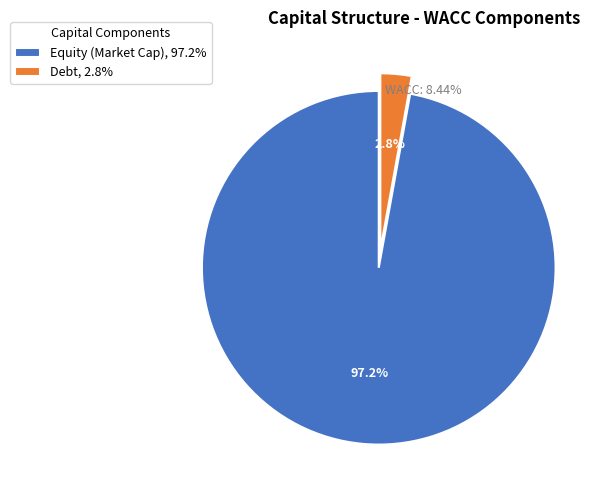

Count the number of slices in the pie.

2